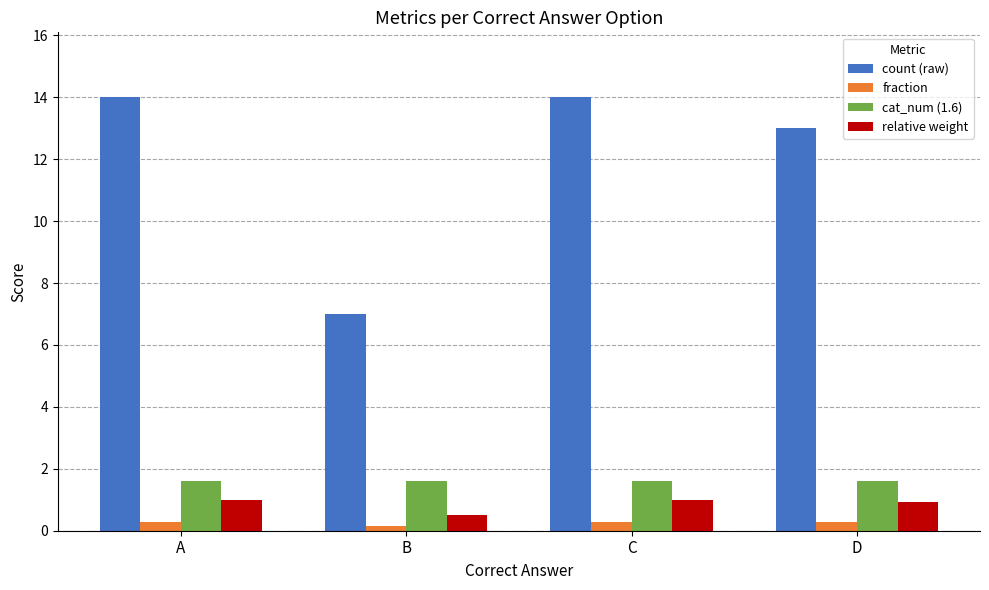

What is the average value of the count (raw) series?

12.0